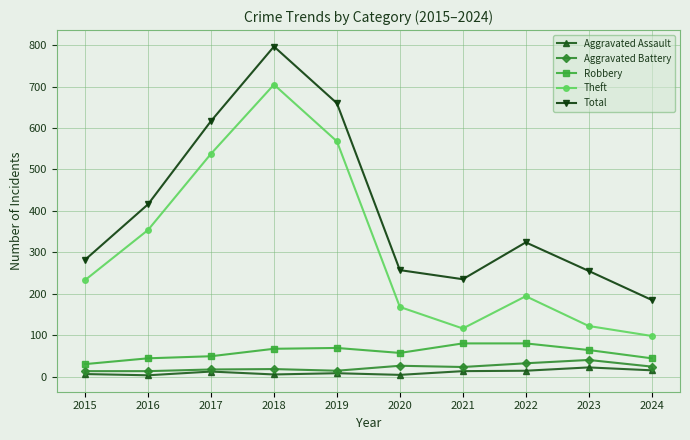

What value does the Aggravated Battery series have at 2017?

17